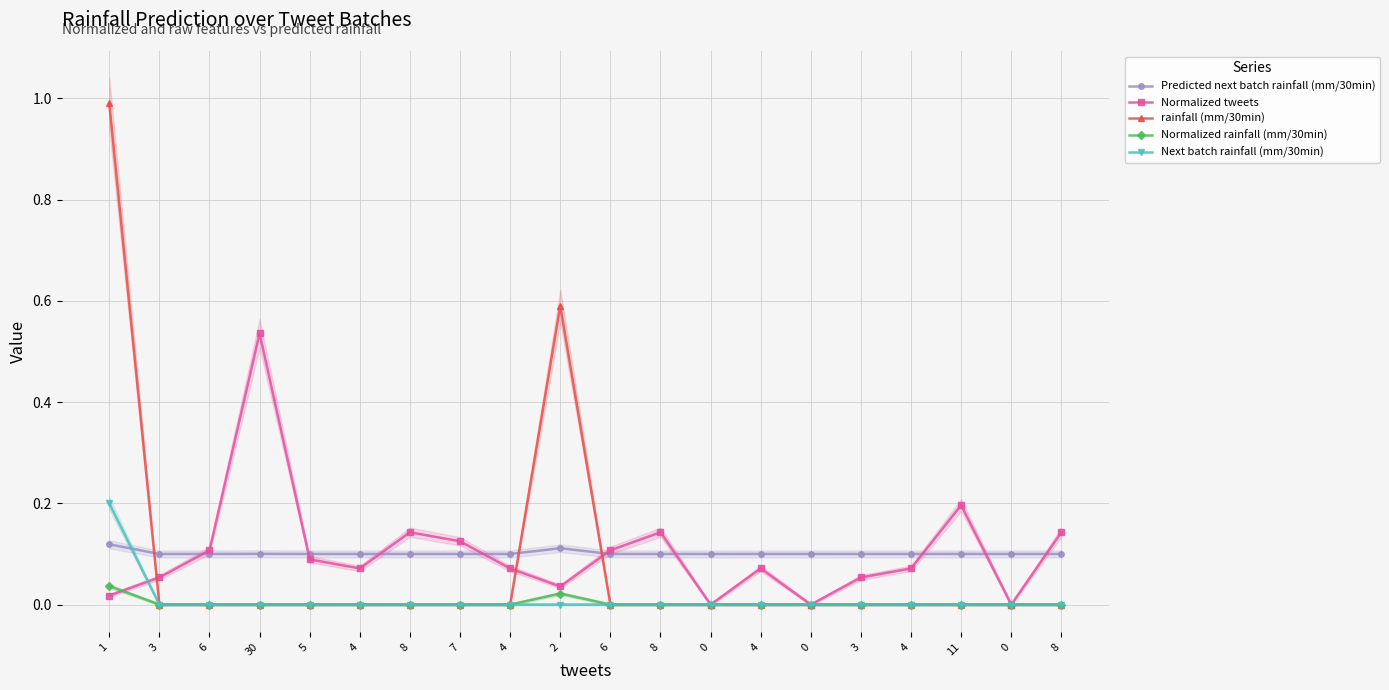

Is it true that Next batch rainfall (mm/30min) equals 0.0 at 11?

True